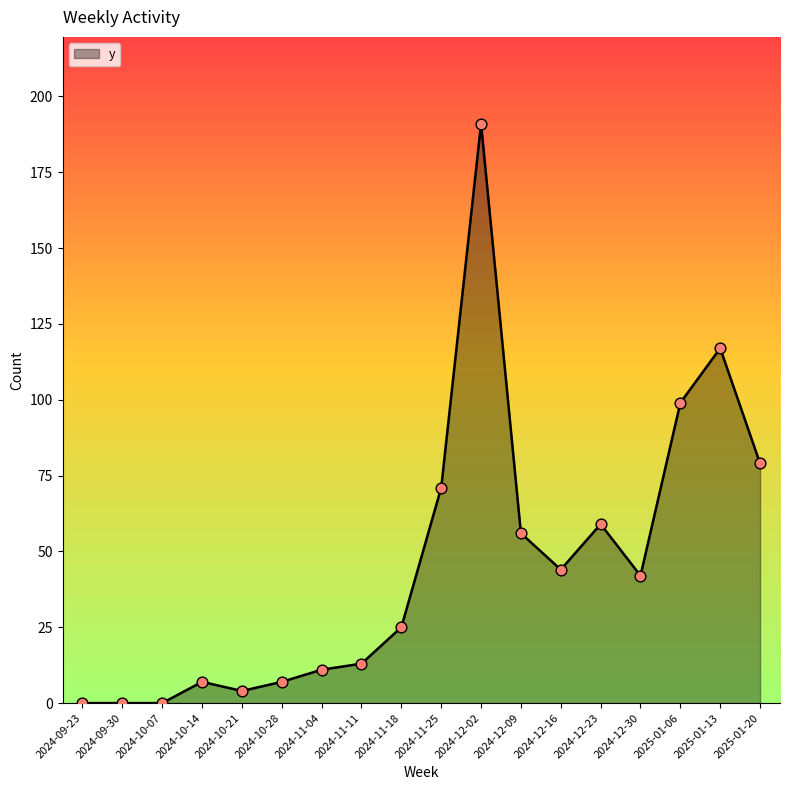

Which has a higher value, 2025-01-20 or 2024-10-07?

2025-01-20